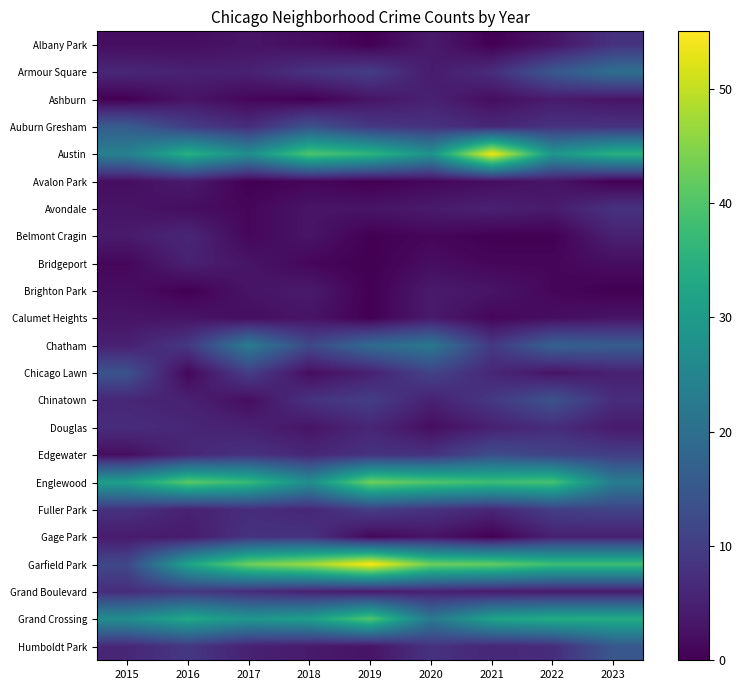

What is the spread (max minus min) of values at 2019?

55